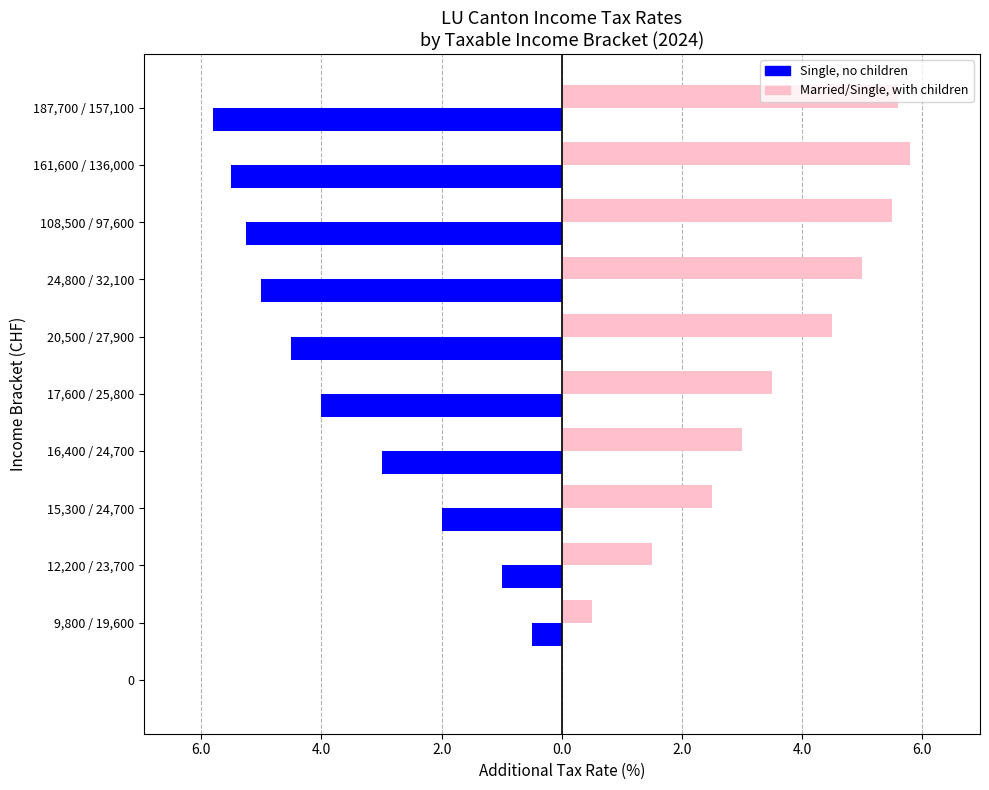

What are all the series names shown in the legend?

Single, no children, Married/Single, with children